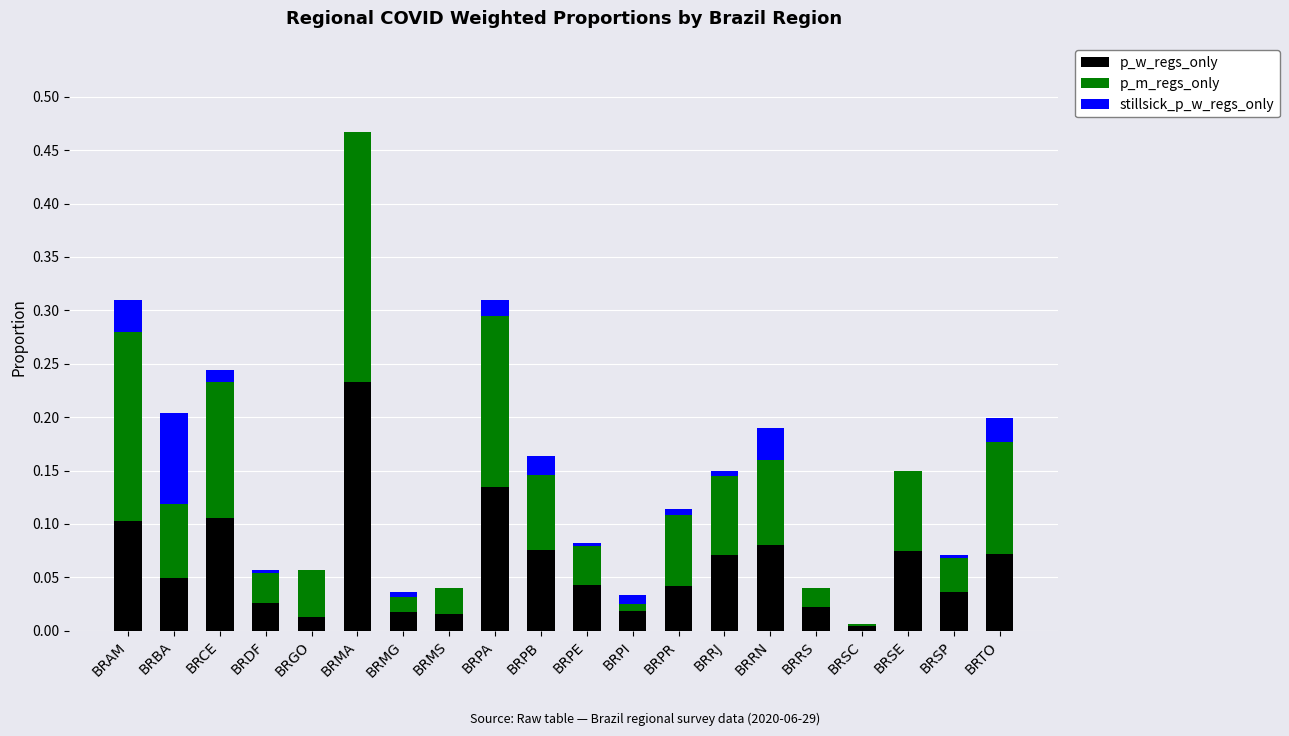

How many categories are shown in the chart?

20